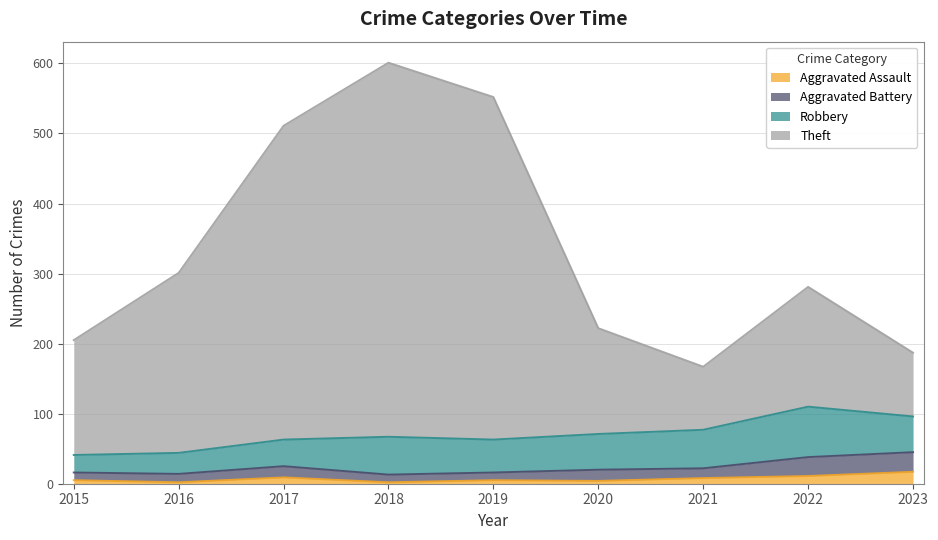

What is the sum of the Aggravated Assault values at 2023 and 2016?

19